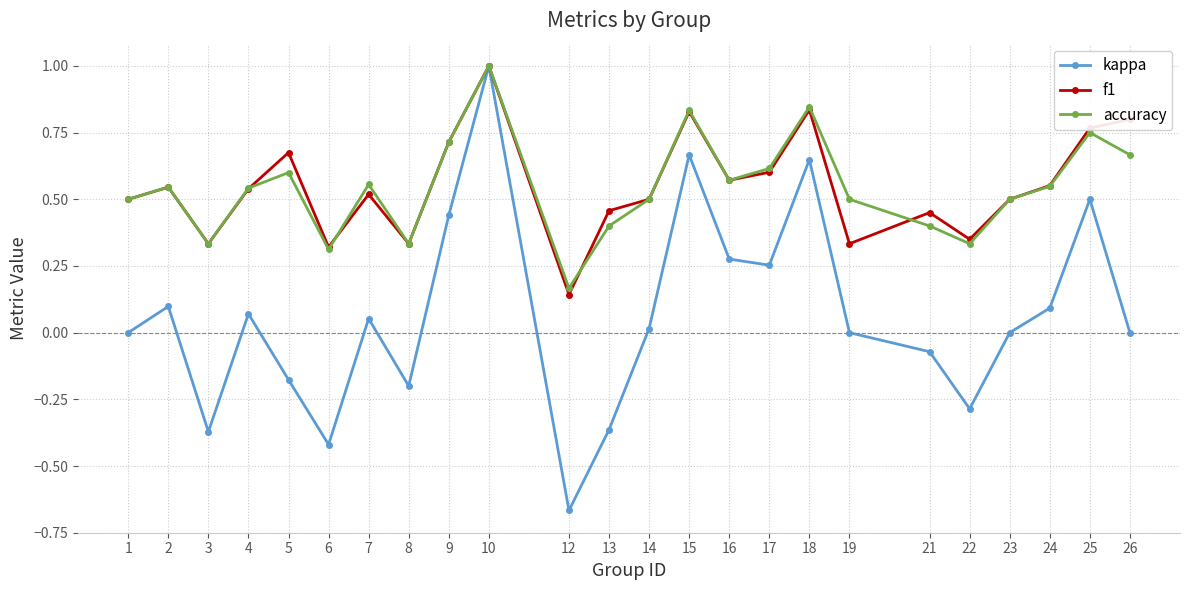

At which category is the sum across all series the highest?

10